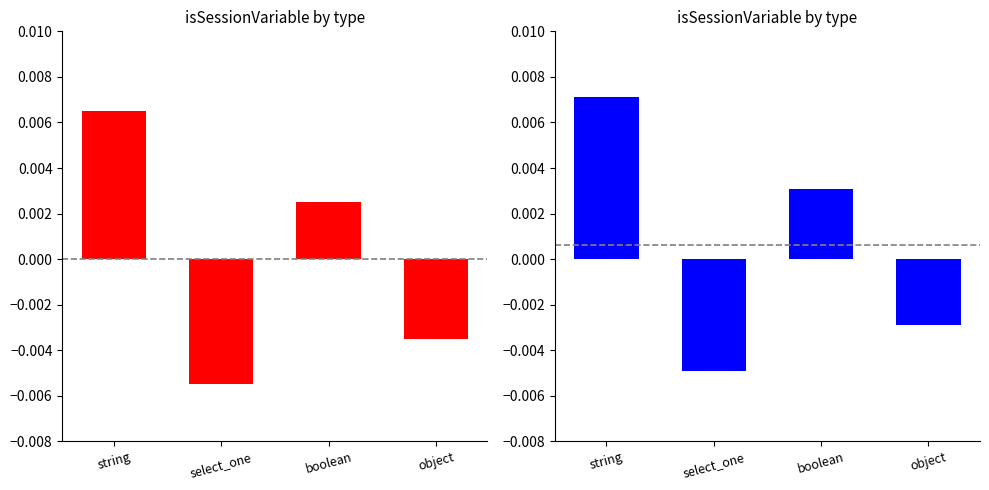

What position from the right is boolean?

2